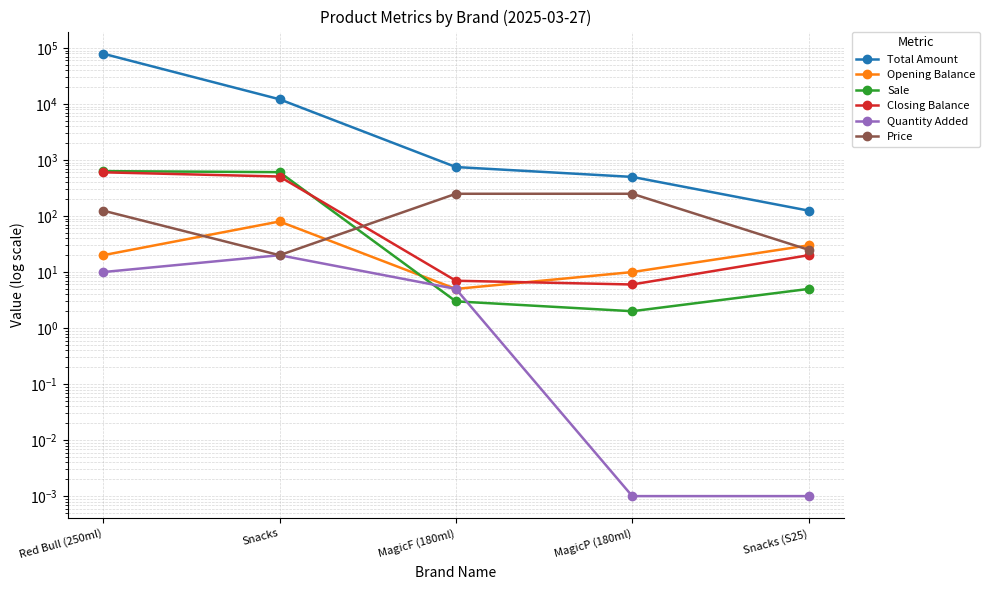

True or false: Opening Balance and Total Amount cross at least once.

False